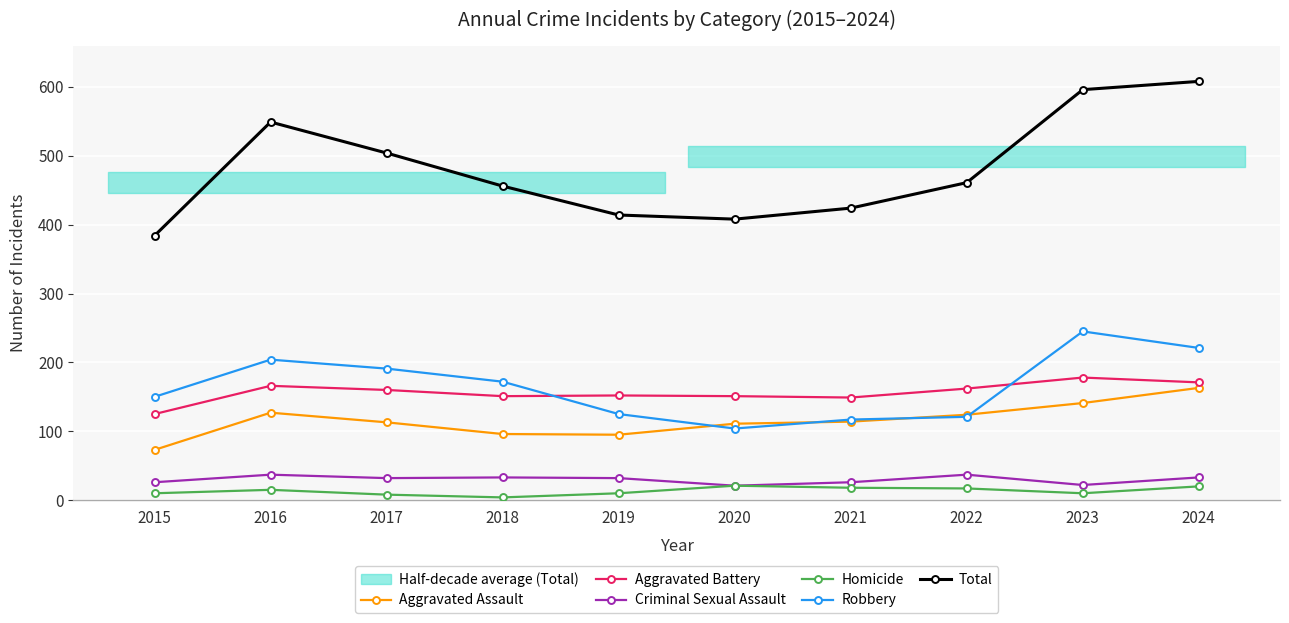

What is the maximum value for Aggravated Battery?

178